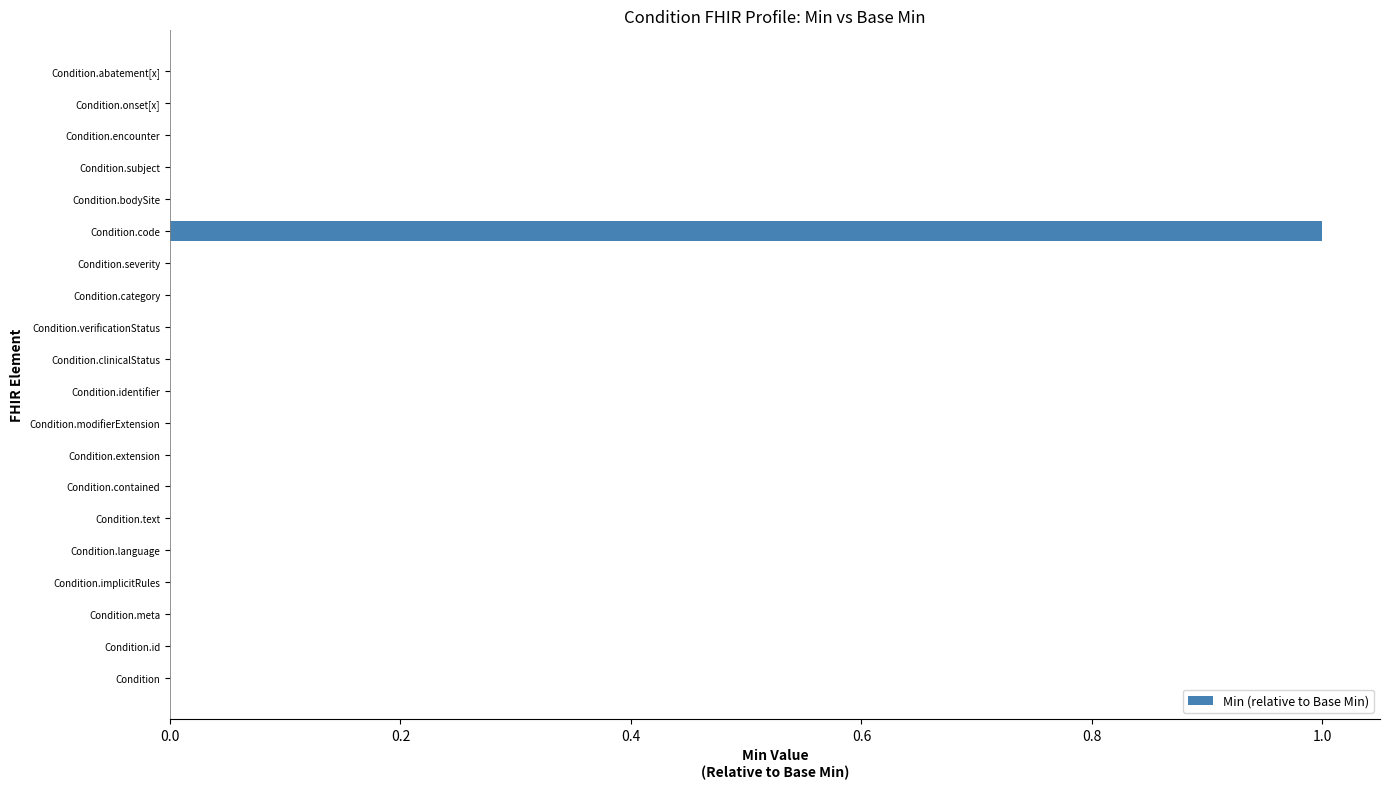

How many data points does each series have?

20